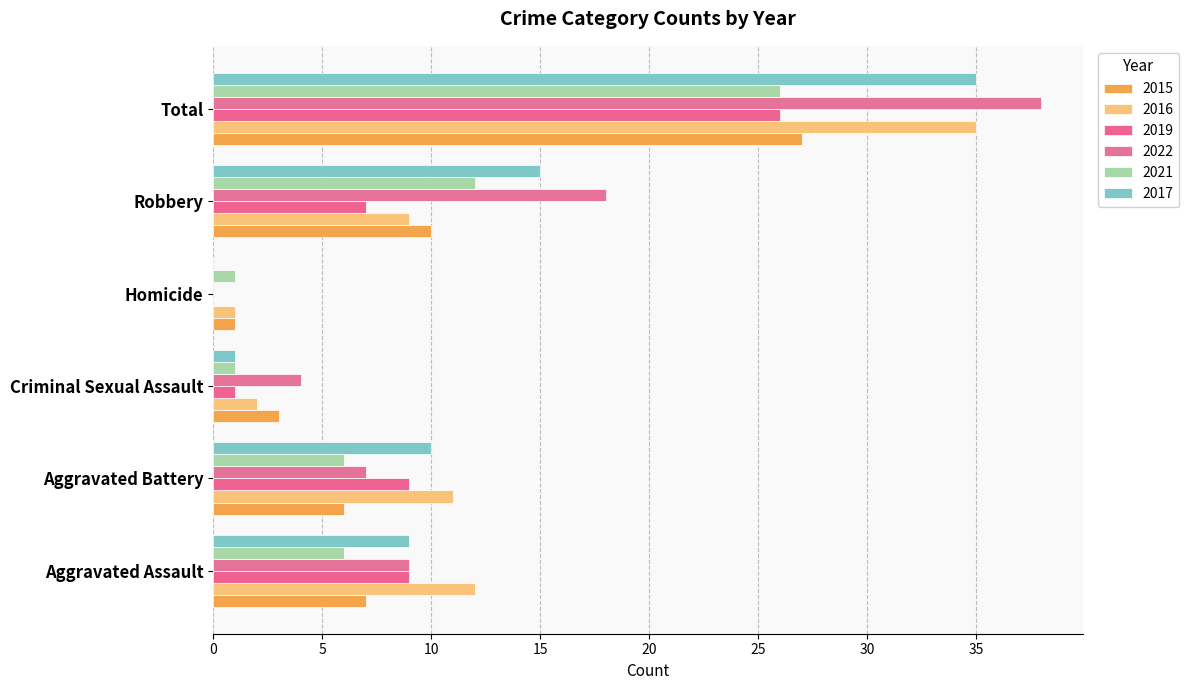

Which has a higher value, Aggravated Assault or Criminal Sexual Assault?

Aggravated Assault